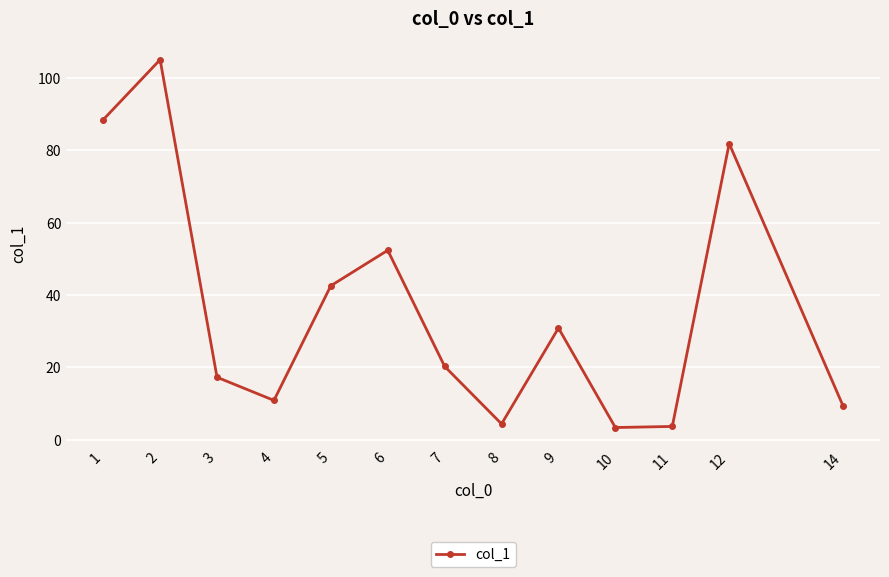

How many points are higher than both their immediate neighbors (excluding endpoints)?

4